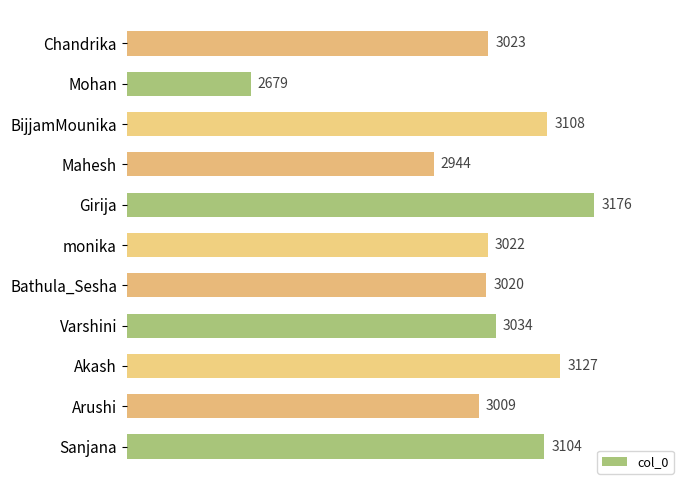

List the labels in order of value, smallest first.

Mohan, Mahesh, Arushi, Bathula_Sesha, monika, Chandrika, Varshini, Sanjana, BijjamMounika, Akash, Girija